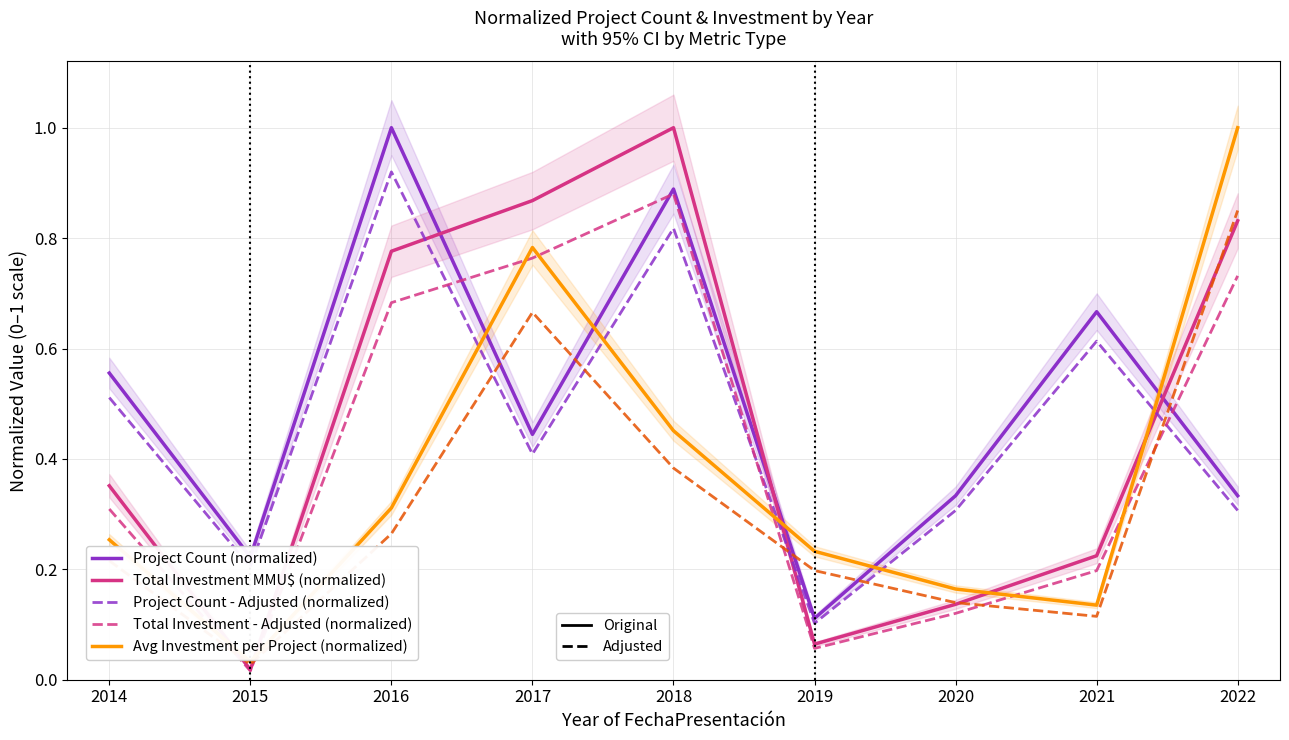

What is the total value across all series at 2021?

2.0